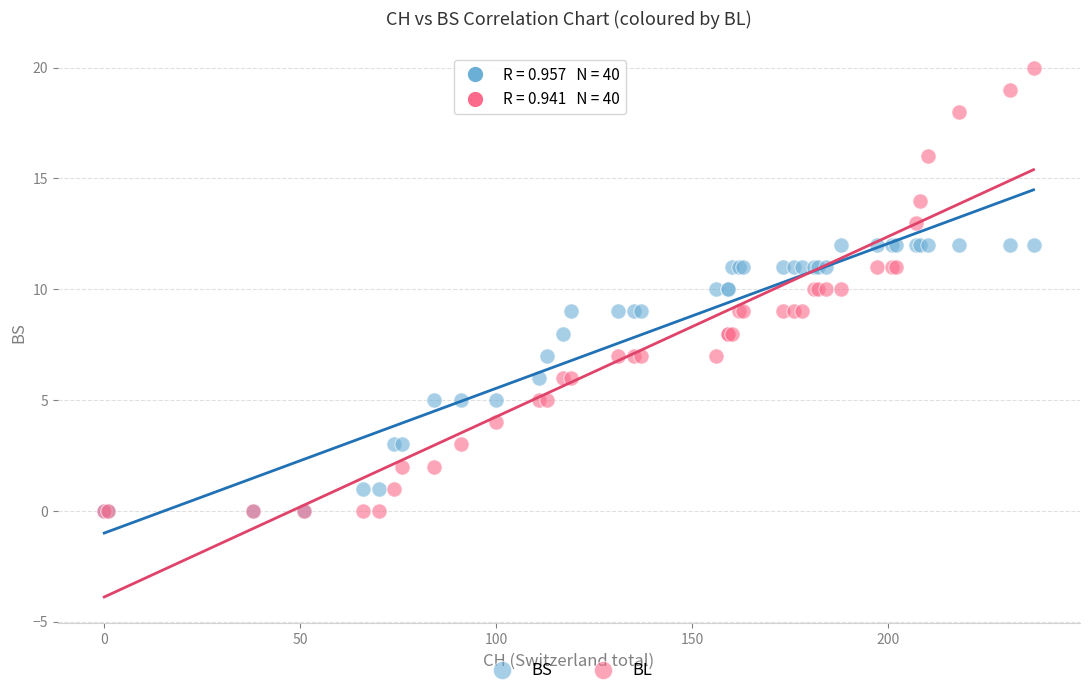

What are all the series names shown in the legend?

BS, BL